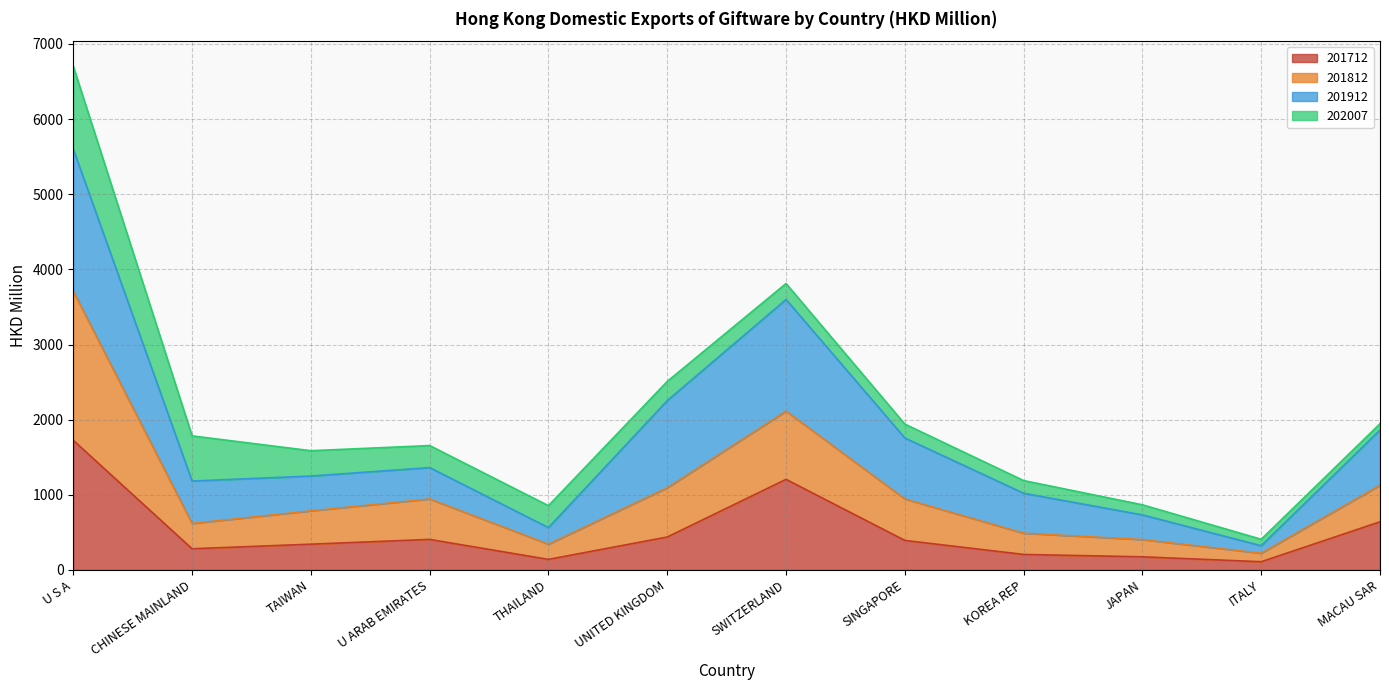

How many lines are shown in the chart?

4